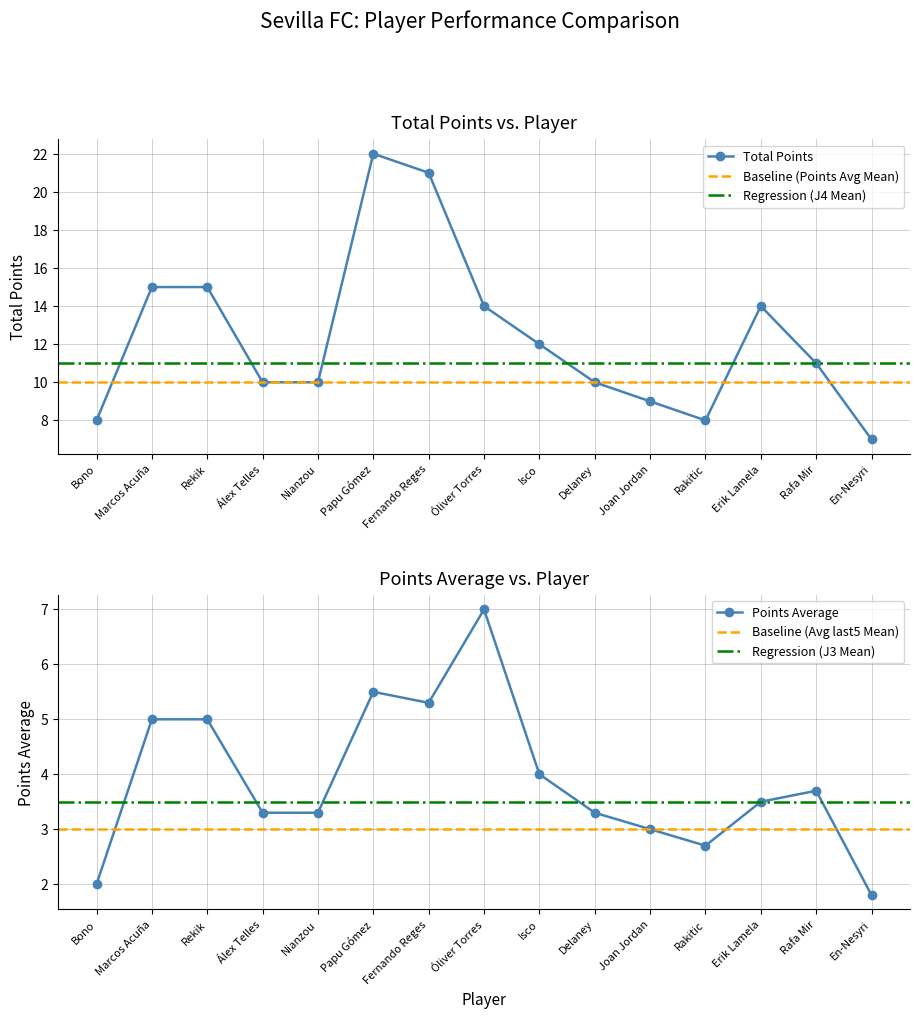

True or false: Total_Points has more than 0 points higher than both neighbors.

True